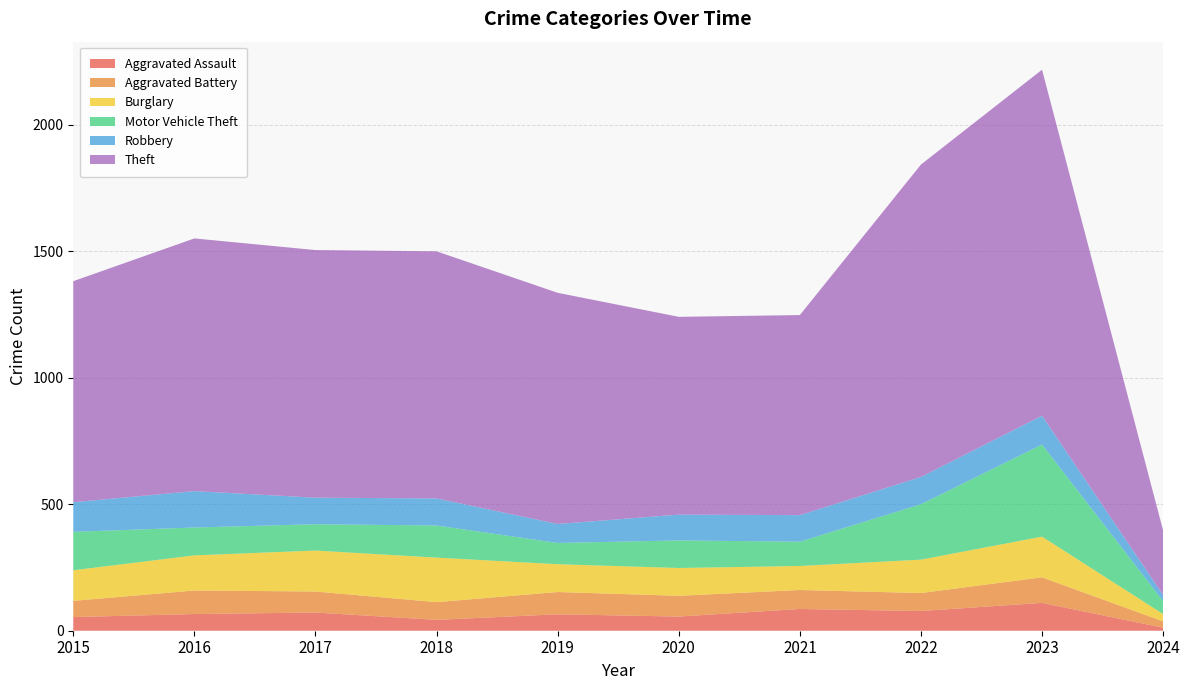

Reading right to left, what are all the values shown in this chart?

Aggravated Assault: 2024=12	2023=110	2022=78	2021=86	2020=56	2019=65	2018=43	2017=72	2016=66	2015=54
Aggravated Battery: 2024=25	2023=101	2022=71	2021=75	2020=82	2019=88	2018=70	2017=83	2016=93	2015=64
Burglary: 2024=29	2023=161	2022=132	2021=95	2020=110	2019=110	2018=176	2017=162	2016=139	2015=121
Motor Vehicle Theft: 2024=51	2023=364	2022=219	2021=96	2020=109	2019=84	2018=127	2017=104	2016=110	2015=152
Robbery: 2024=24	2023=114	2022=108	2021=105	2020=102	2019=75	2018=107	2017=105	2016=144	2015=117
Theft: 2024=255	2023=1368	2022=1235	2021=791	2020=782	2019=914	2018=977	2017=979	2016=999	2015=874